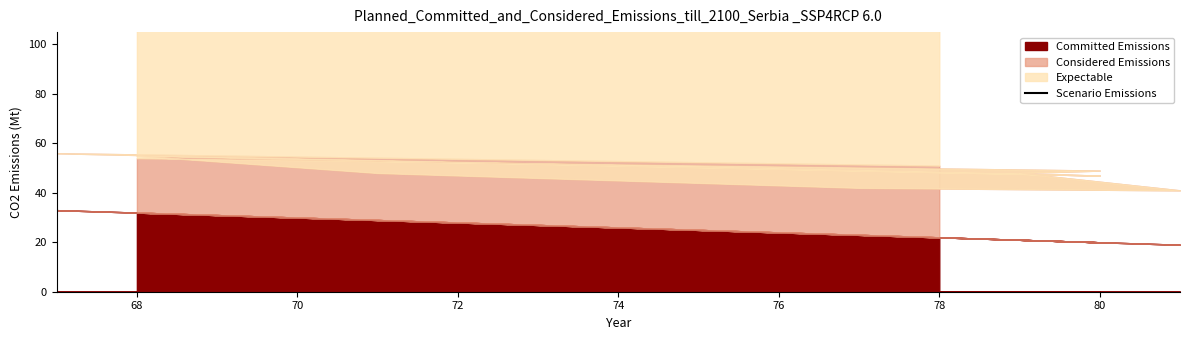

At which category does the data reach its first local peak?

68